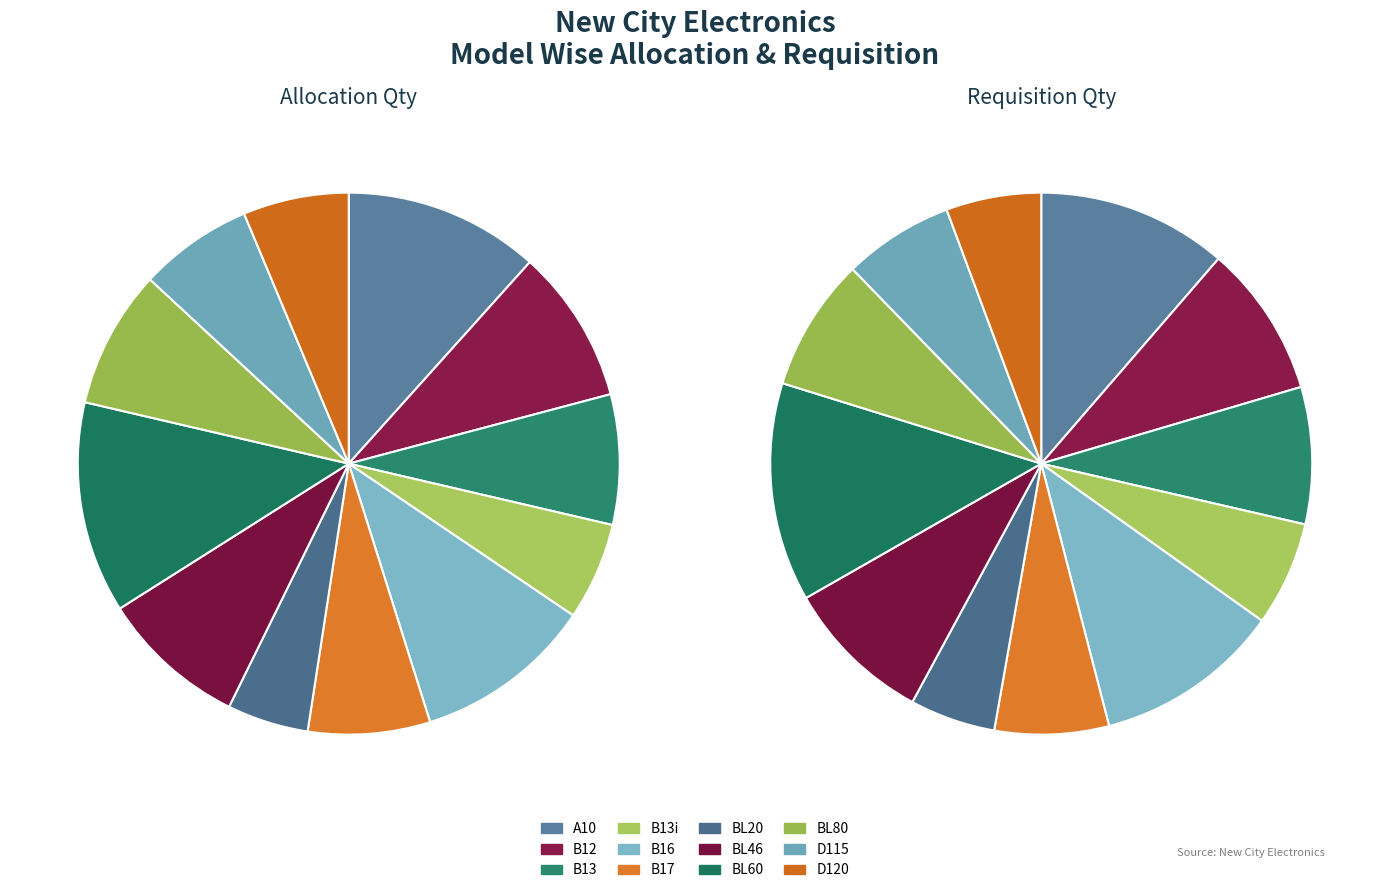

What is the ratio of the value at D120 to the value at BL20?

1.3